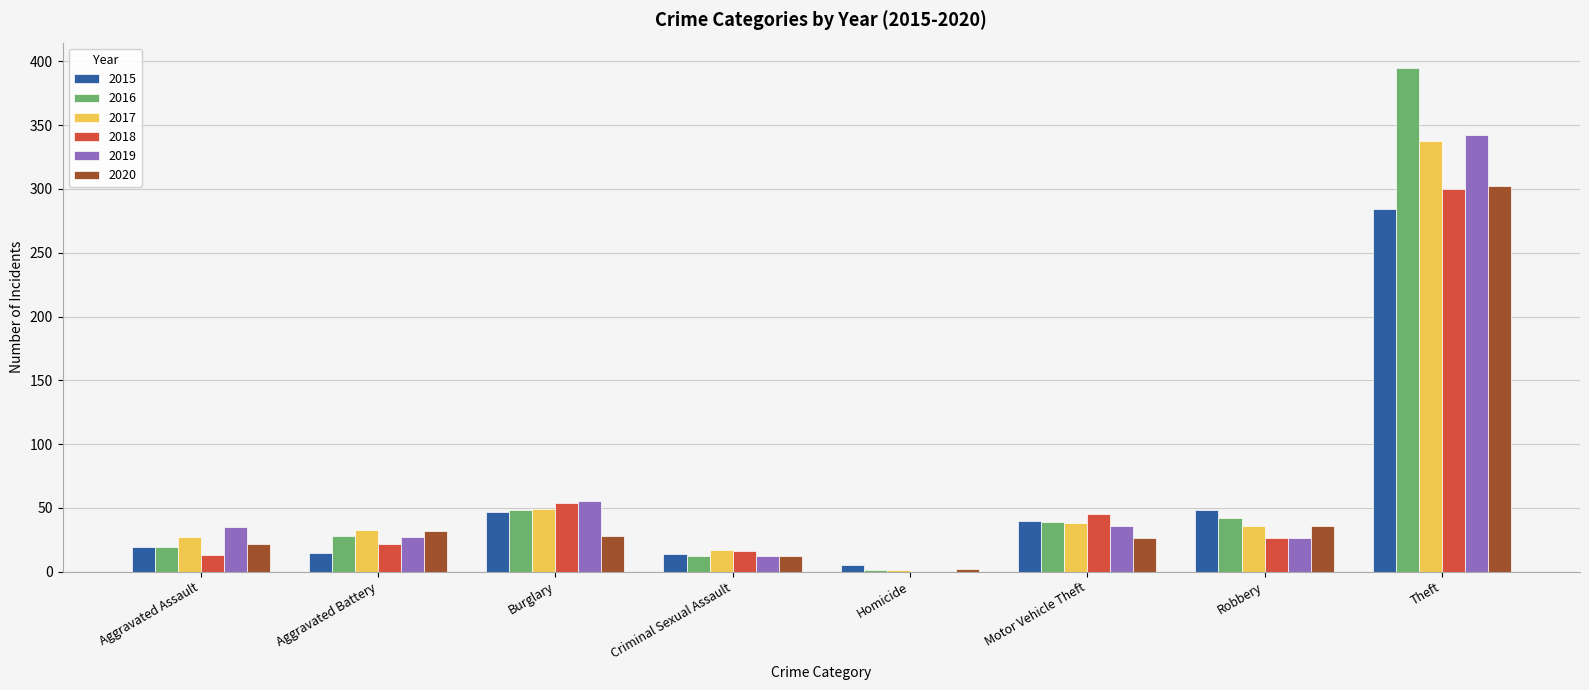

True or false: 2017 has a value of 17 at Motor Vehicle Theft.

False